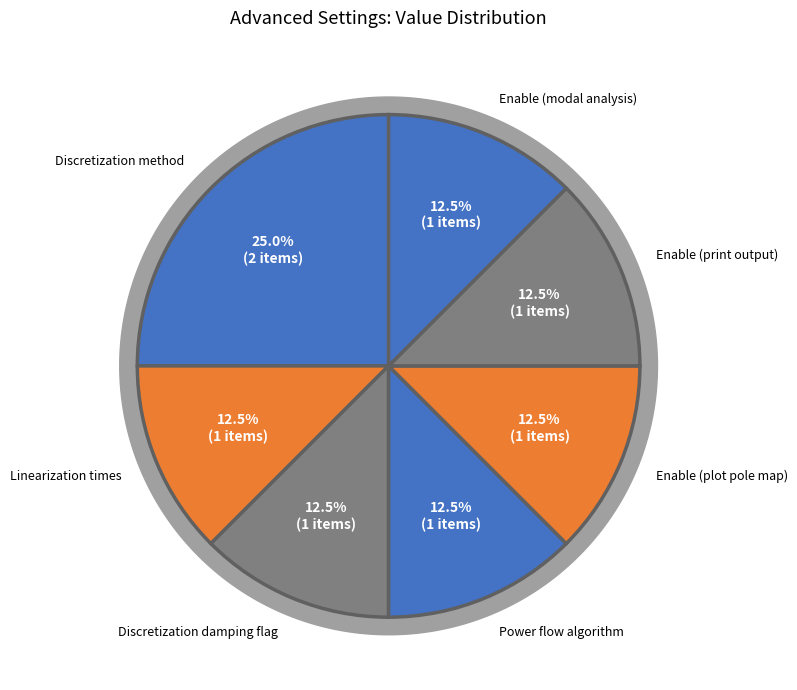

What percentage is NOT represented by Enable (plot admittance)?

100.0%